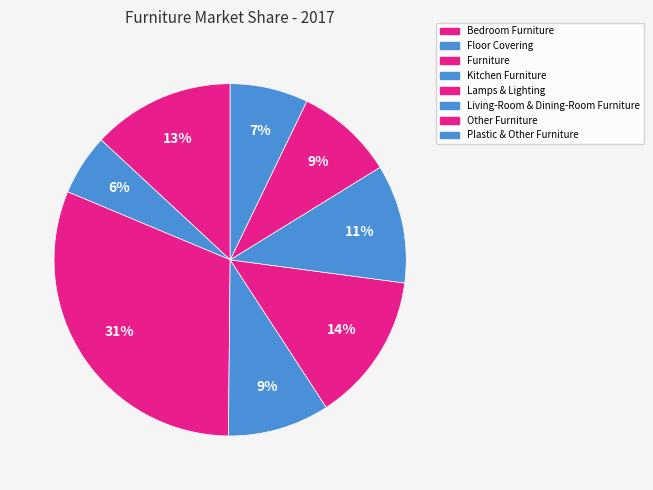

Rank the categories by value from lowest to highest.

Floor Covering, Plastic & Other Furniture, Other Furniture, Kitchen Furniture, Living-Room & Dining-Room Furniture, Bedroom Furniture, Lamps & Lighting, Furniture